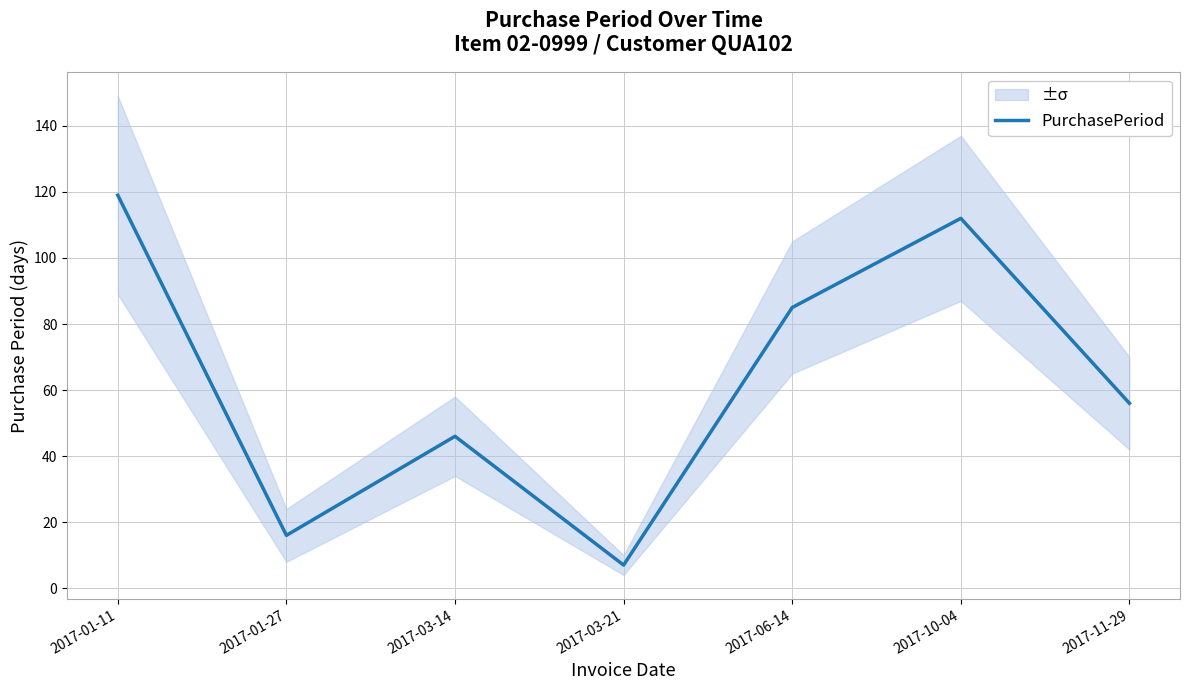

What is the label of the 1st point from the left?

2017-01-11